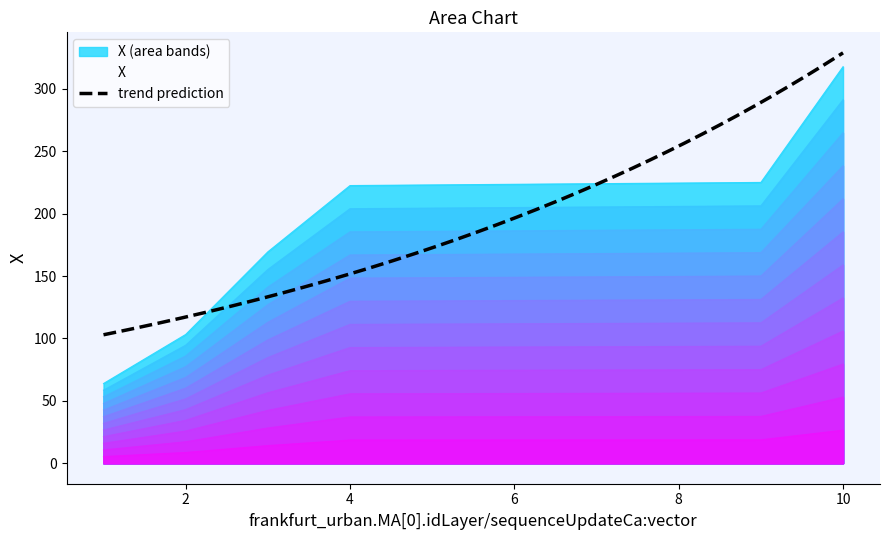

Reading right to left, extract all data points from this chart.

26.5	18.7	18.7	18.7	18.6	18.6	18.5	14.1	8.6	5.3